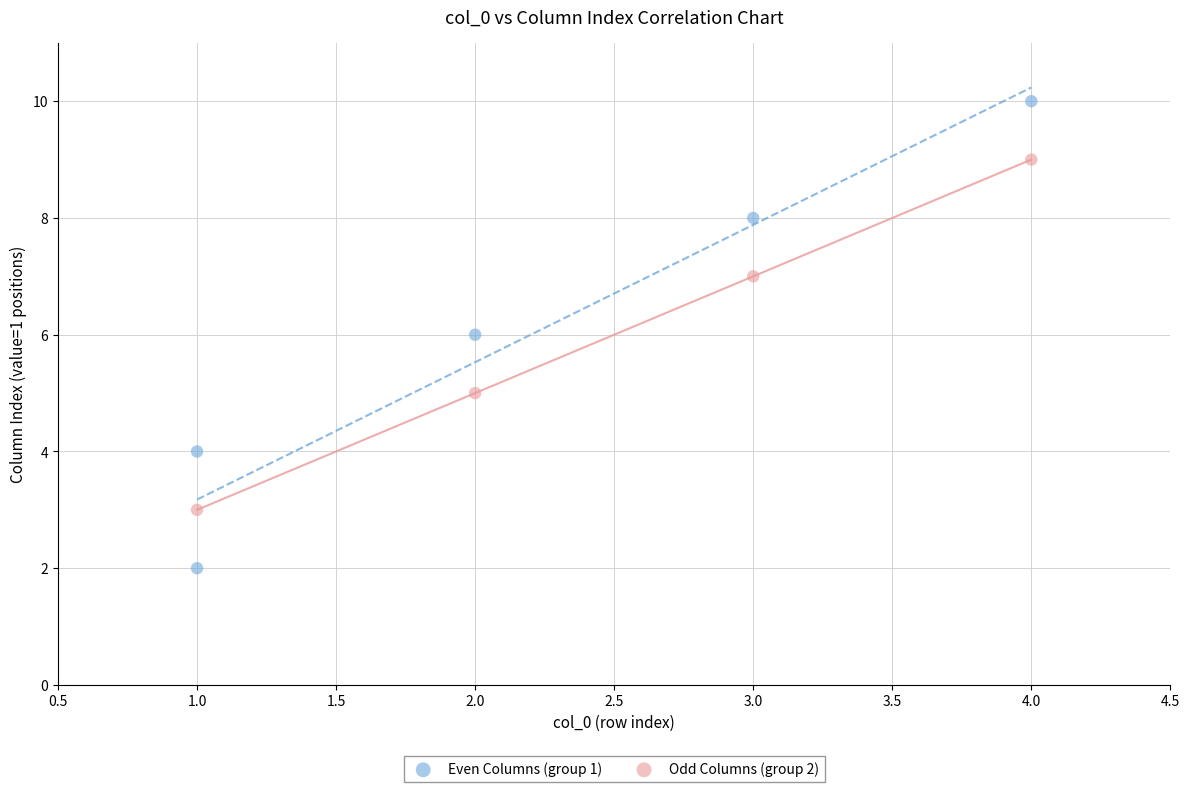

Which series reaches the maximum Y coordinate?

Even Columns (group 1)